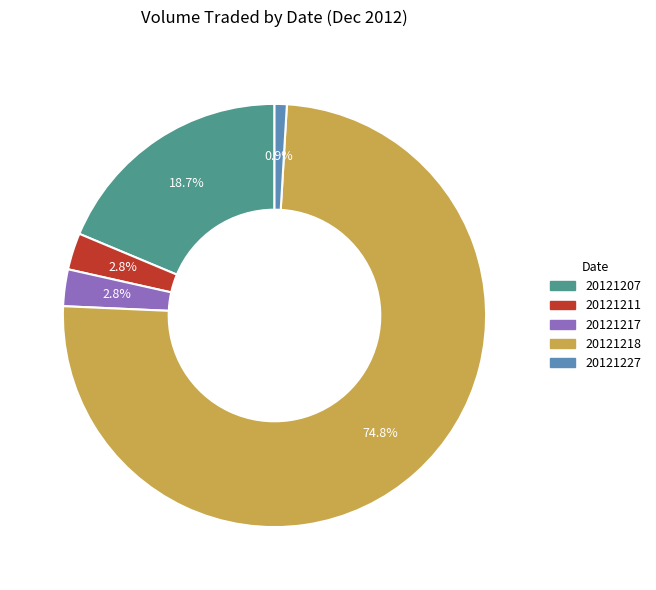

What is the ratio of the value at 20121218 to the value at 20121211?

26.7